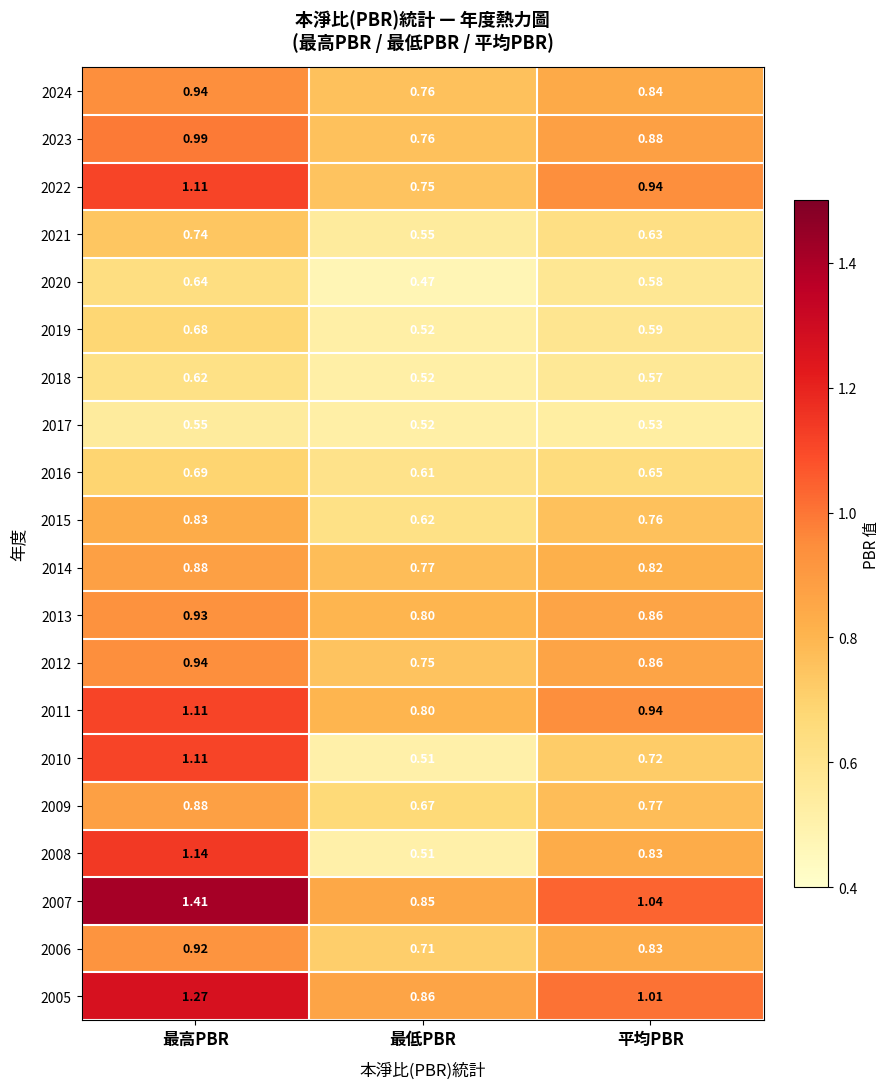

Where does the 2005 series first go above 1?

最高PBR